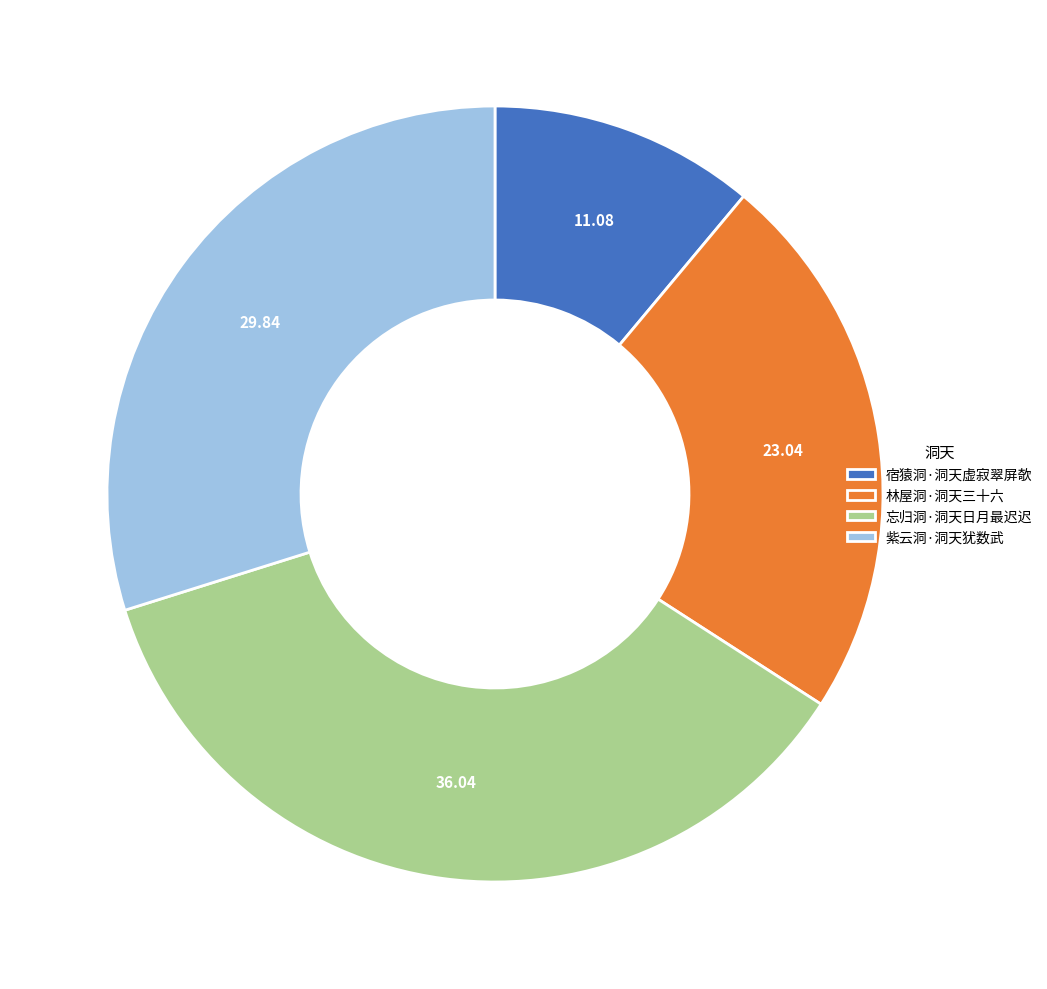

Rank the categories by value from lowest to highest.

宿猿洞·洞天虚寂翠屏欹, 林屋洞·洞天三十六, 紫云洞·洞天犹数武, 忘归洞·洞天日月最迟迟